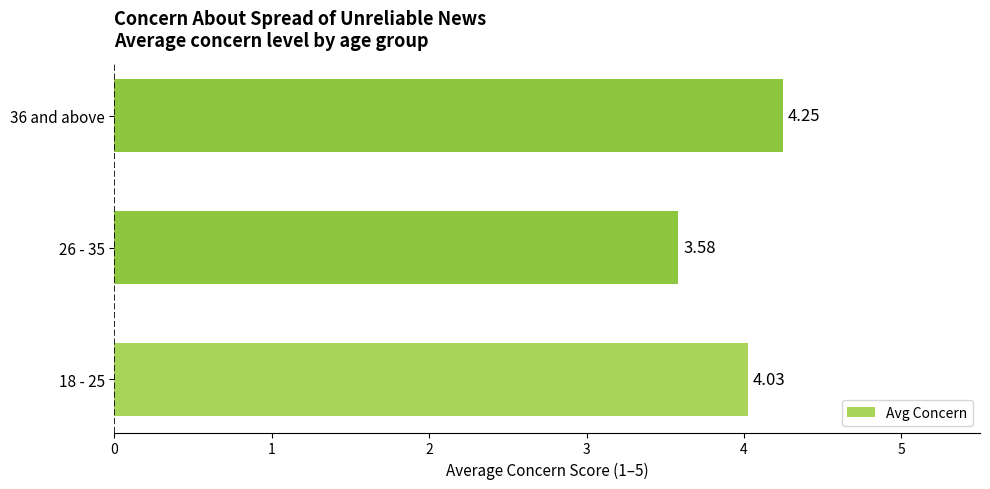

What is the minimum value shown in the chart?

3.6